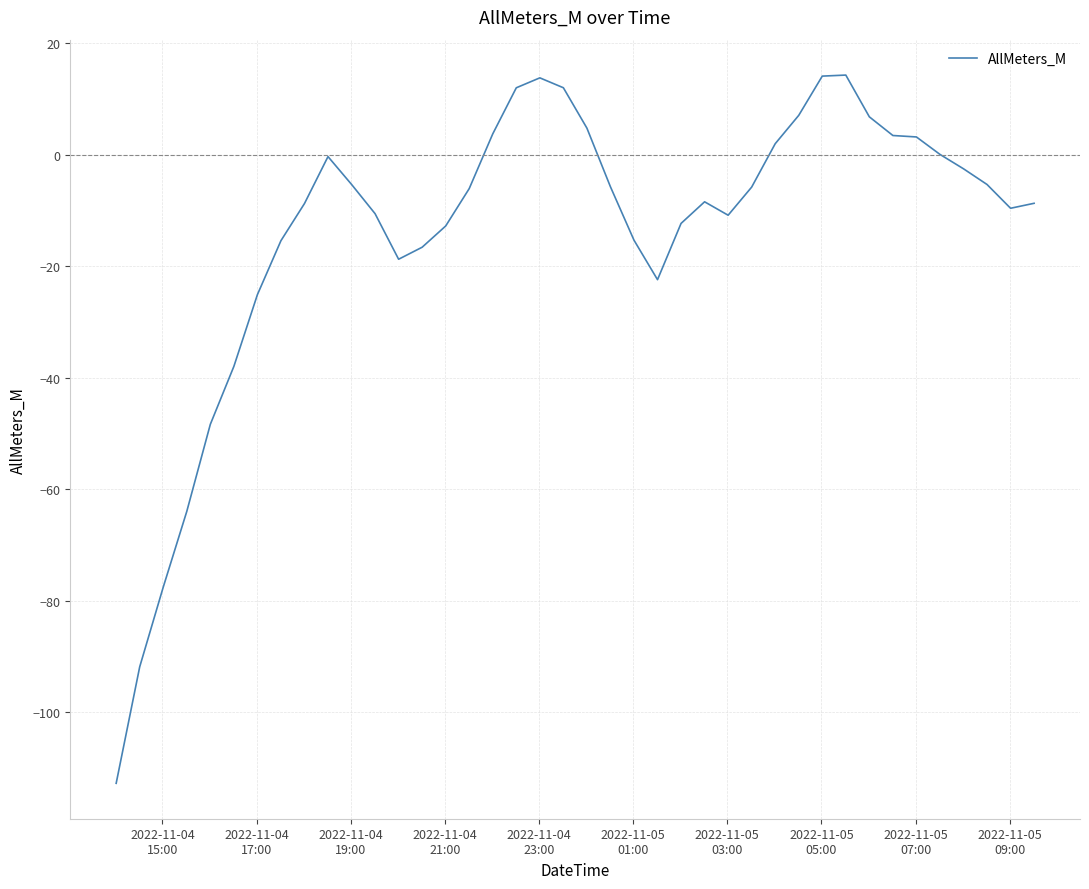

What is the smallest value displayed?

-112.8